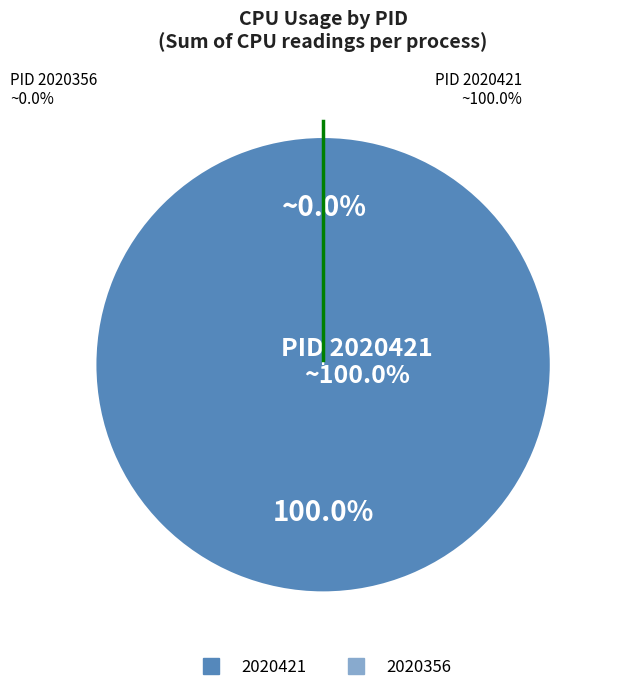

How much of the chart is everything except 2020356?

100.0%